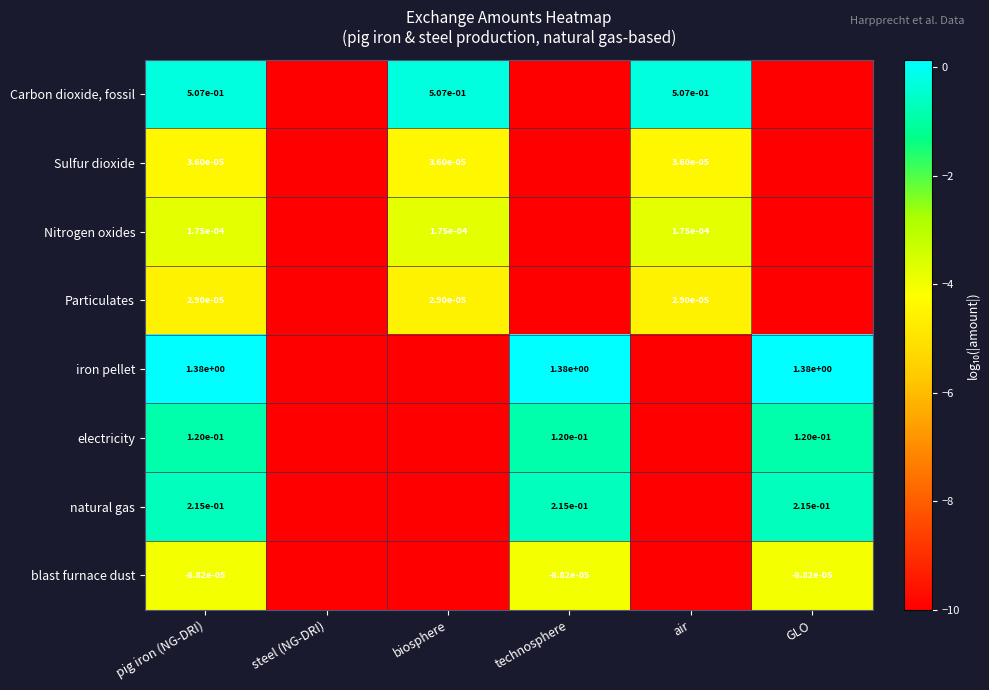

Which has a higher value, biosphere or GLO?

biosphere